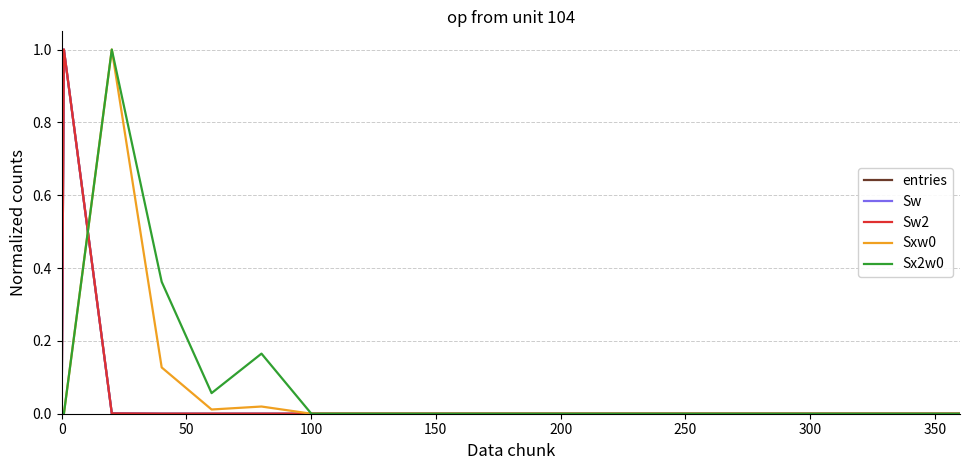

What is the difference between the maximum and minimum values in the entries series?

1.0